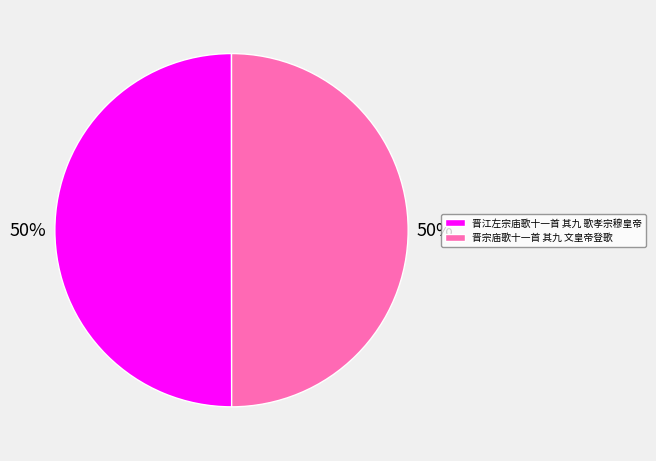

What is the ratio of the value at 晋宗庙歌十一首 其九 文皇帝登歌 to the value at 晋江左宗庙歌十一首 其九 歌孝宗穆皇帝?

1.0